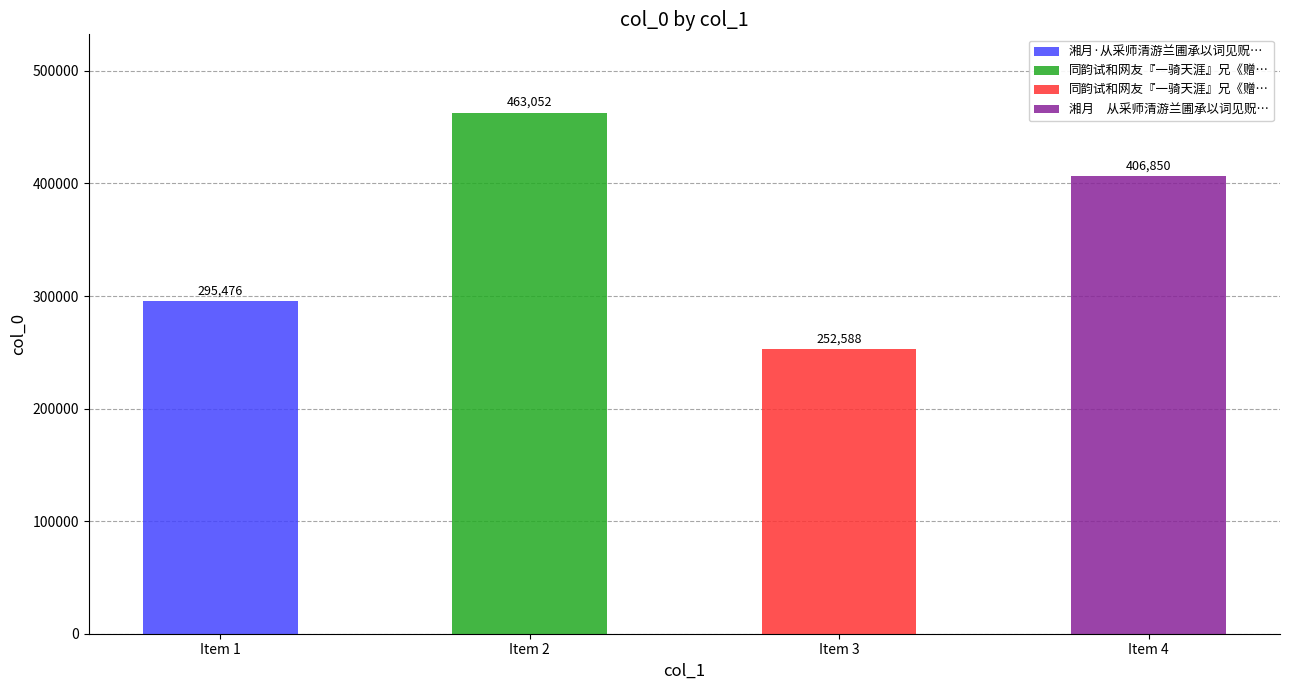

What is the sum of all values?

1417966